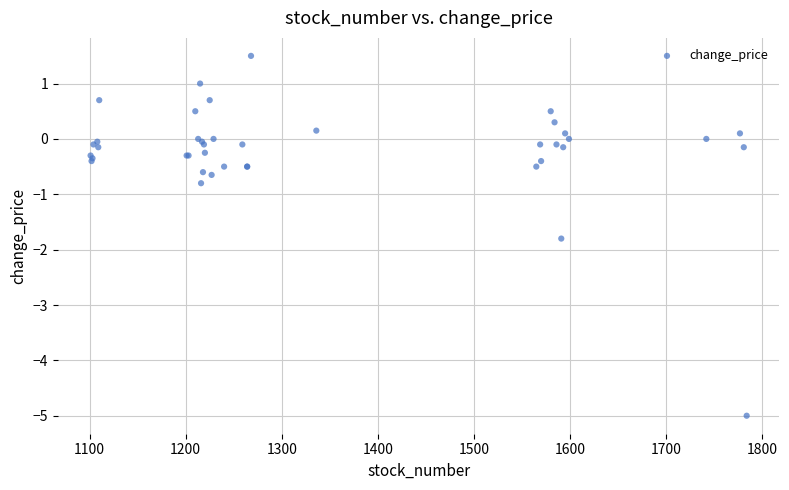

What Y value in the scatter plot is closest to -1?

-0.8